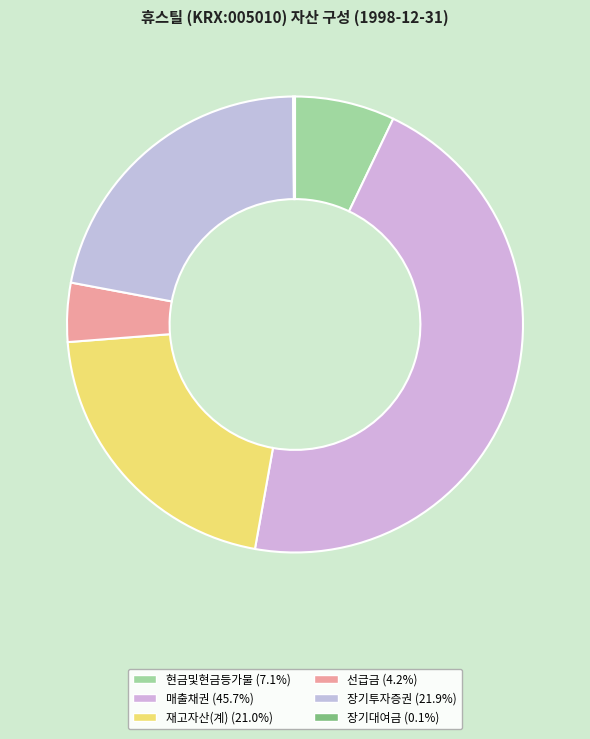

Does 매출채권 represent more than half of the total?

No